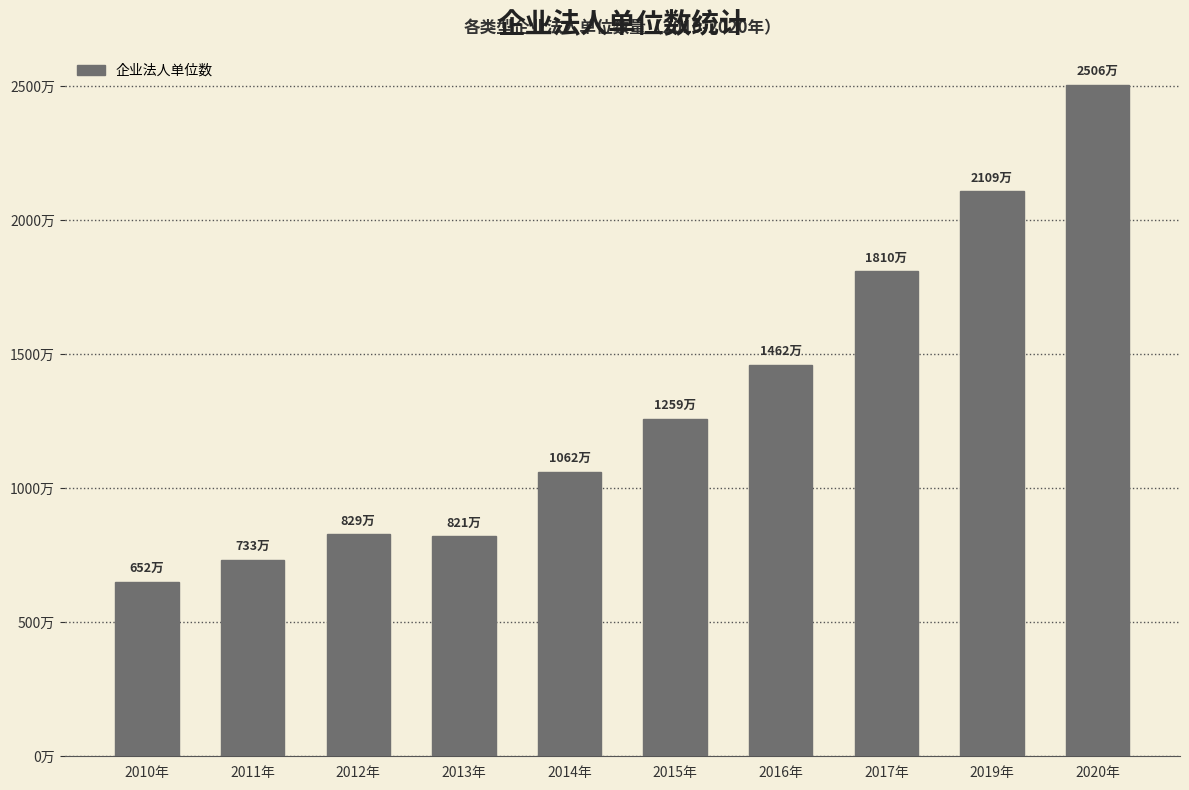

Reading left to right, transcribe all the data shown in this chart.

2010年=6517670	2011年=7331200	2012年=8286654	2013年=8208273	2014年=10617154	2015年=12593254	2016年=14618448	2017年=18097682	2019年=21091270	2020年=25055456